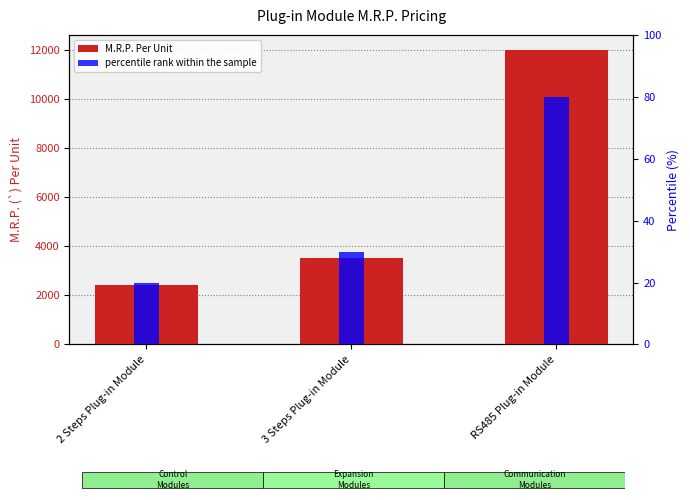

What is the maximum value shown in the chart?

12000